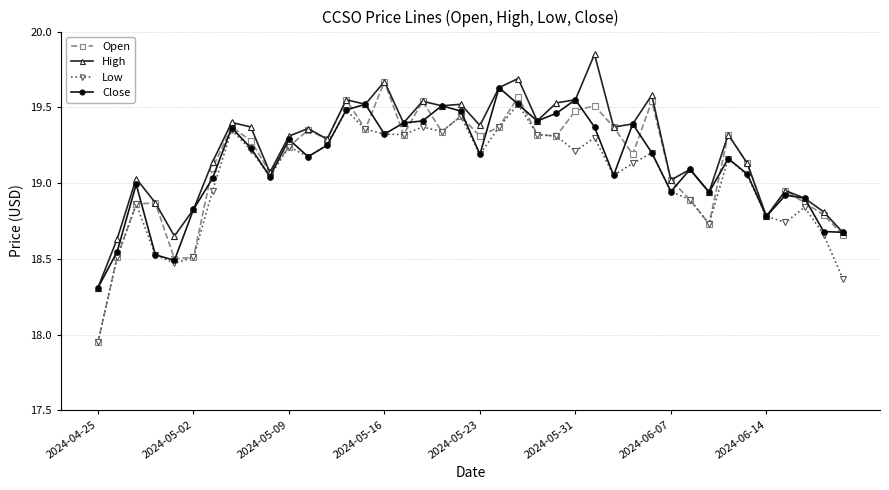

Which series has the largest range (max minus min)?

Open